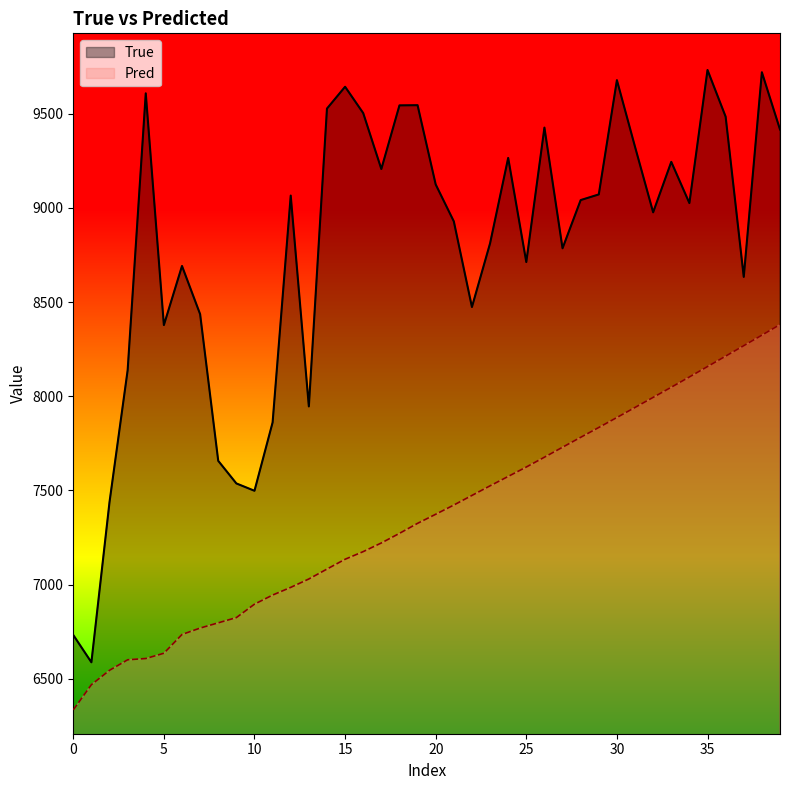

In True, how many points are lower than both neighbors (excluding endpoints)?

11